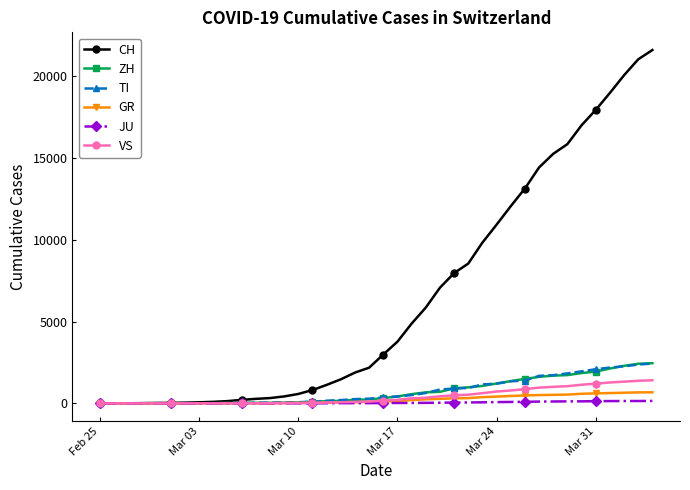

What is the maximum value shown in the chart?

21617